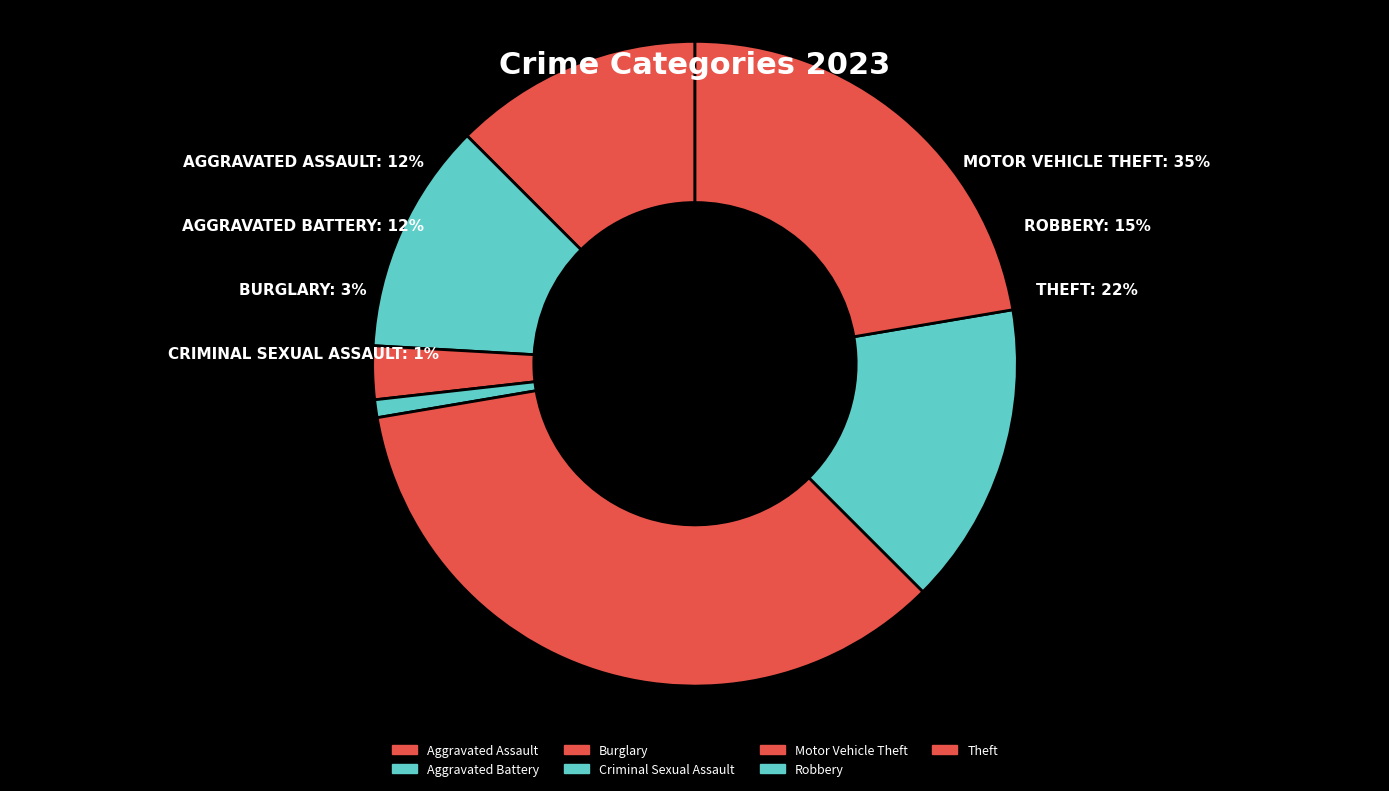

Does any single category account for the majority?

No